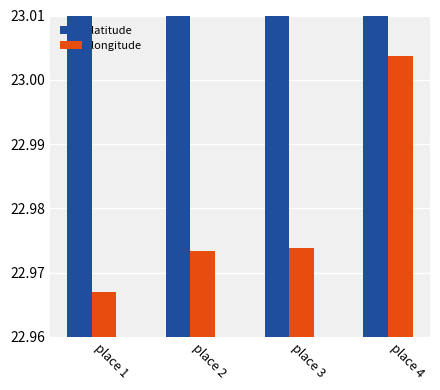

Is the value of latitude at place 1 greater than the value of longitude at place 2?

Yes